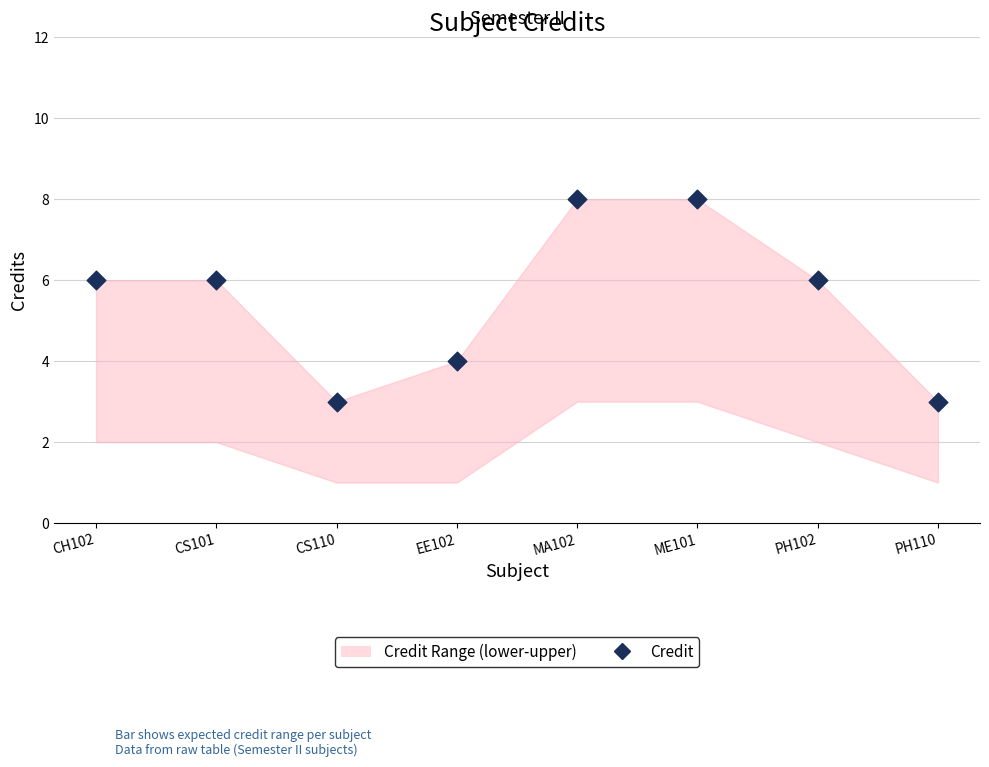

What is the average Y value?

6